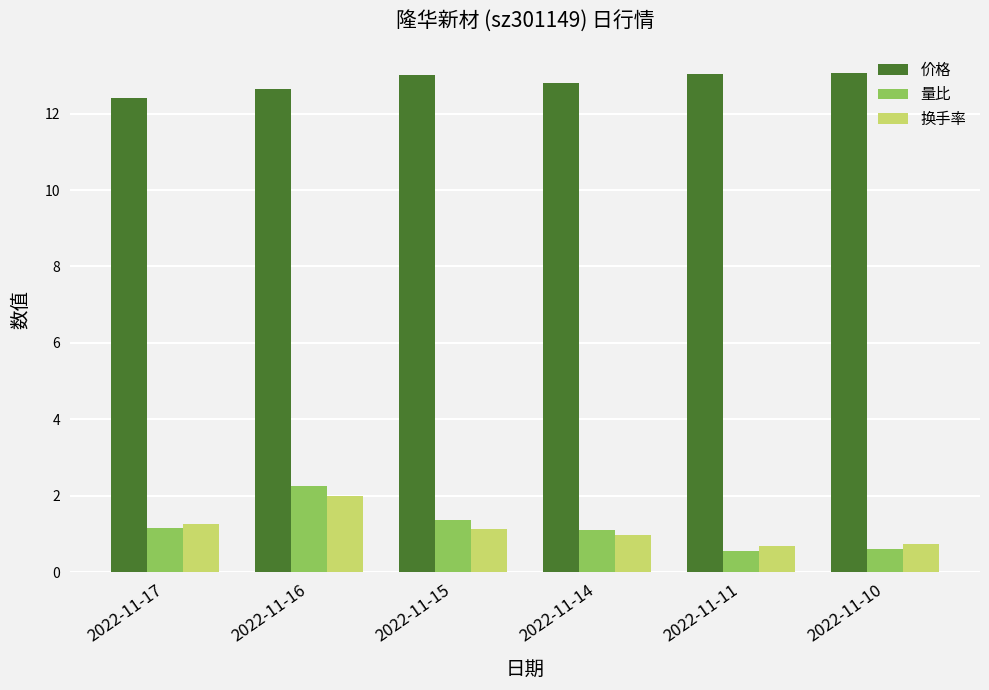

What is the spread (max minus min) of values at 2022-11-14?

11.8